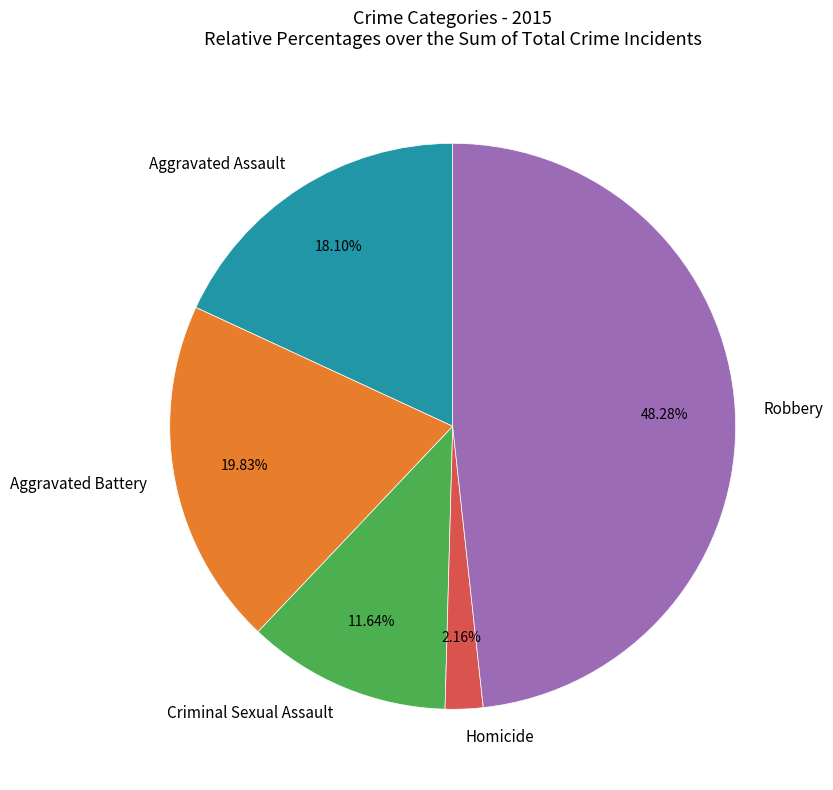

What percentage is the Aggravated Battery slice, to the nearest percent?

20%